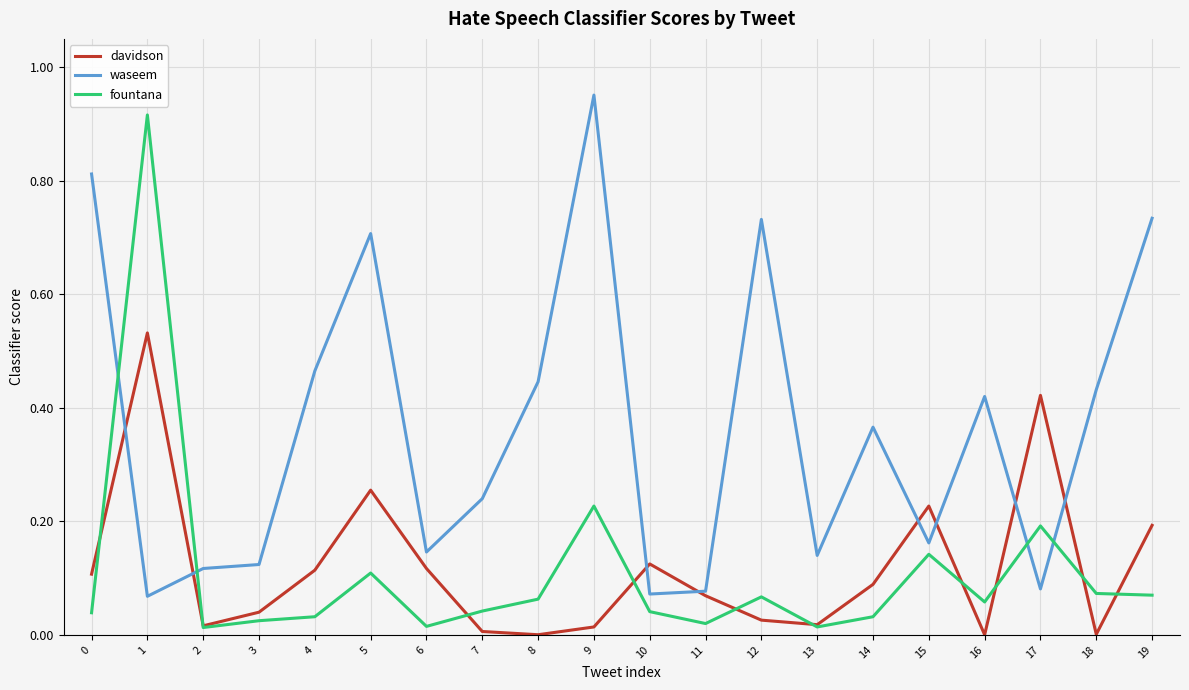

Which series has the largest total across all categories?

waseem